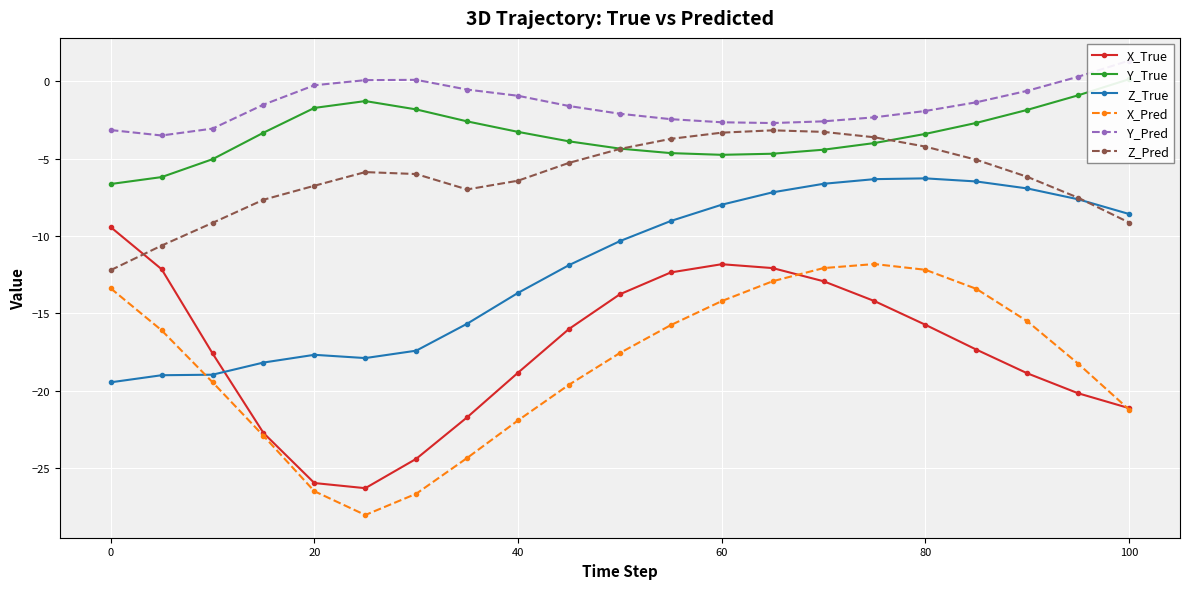

What is the maximum value for Z_True?

-6.3